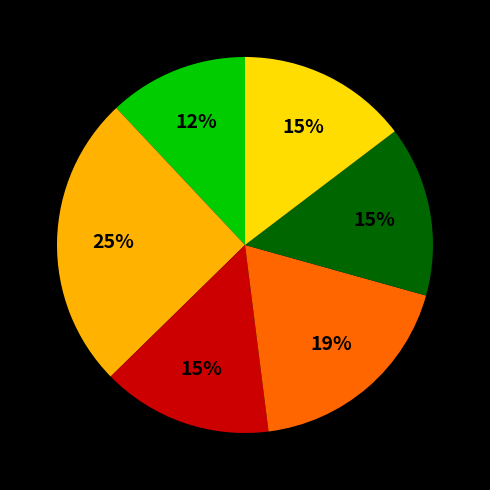

To the nearest percent, what is the average slice percentage?

17%